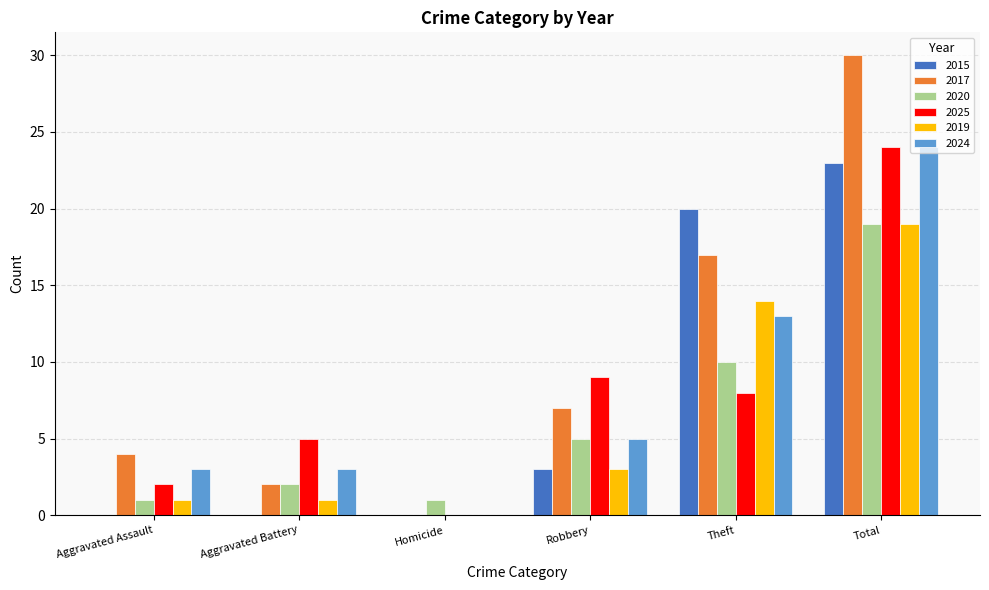

What is the sum of all 2017 values?

60